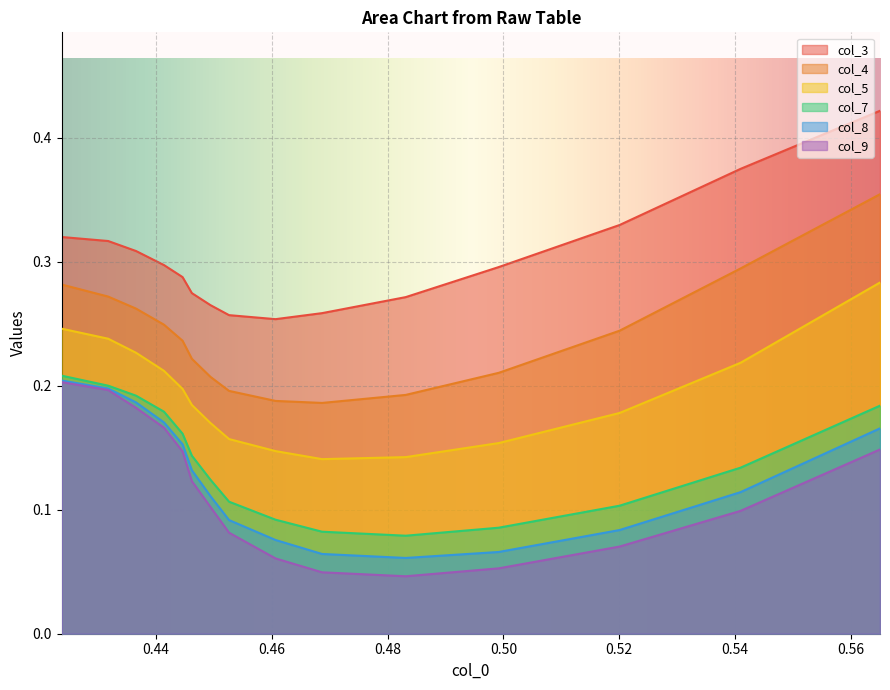

What is the total value across all series at 0.4831460674157313?

0.8